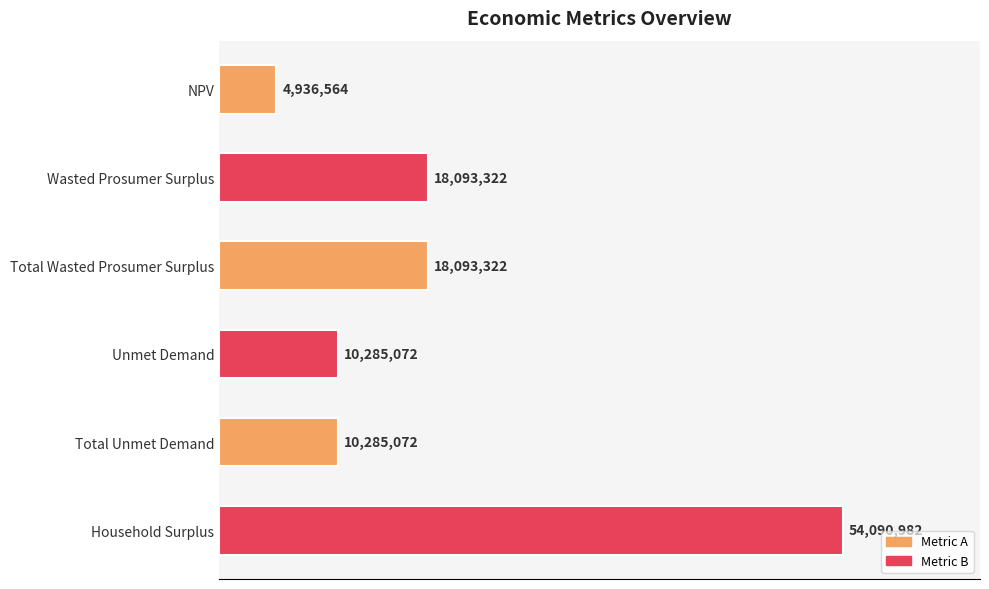

Are the bars horizontal?

Yes